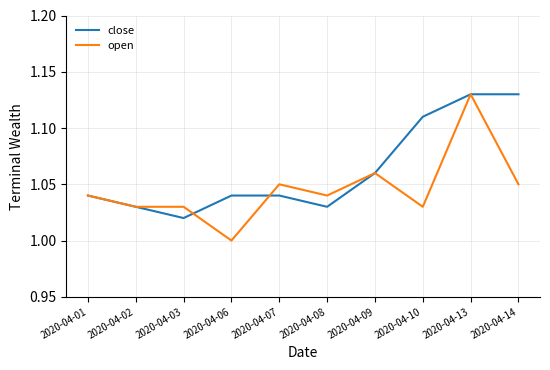

Rank the series at 2020-04-07 from lowest to highest value.

close, open